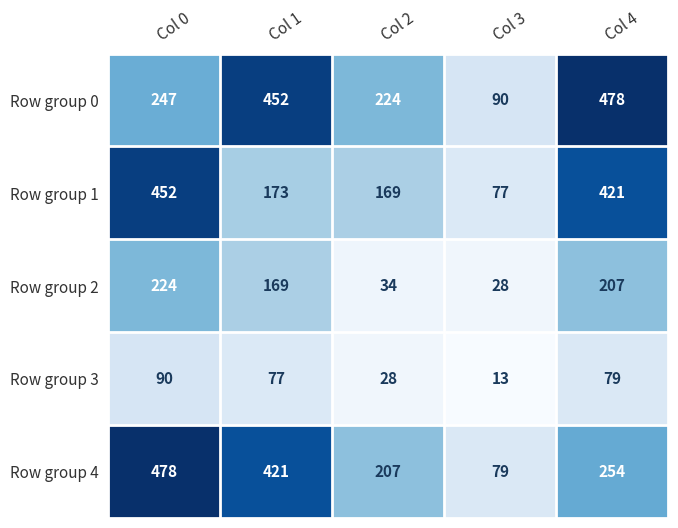

Where is Row group 4 nearest to the value 278?

Col 4